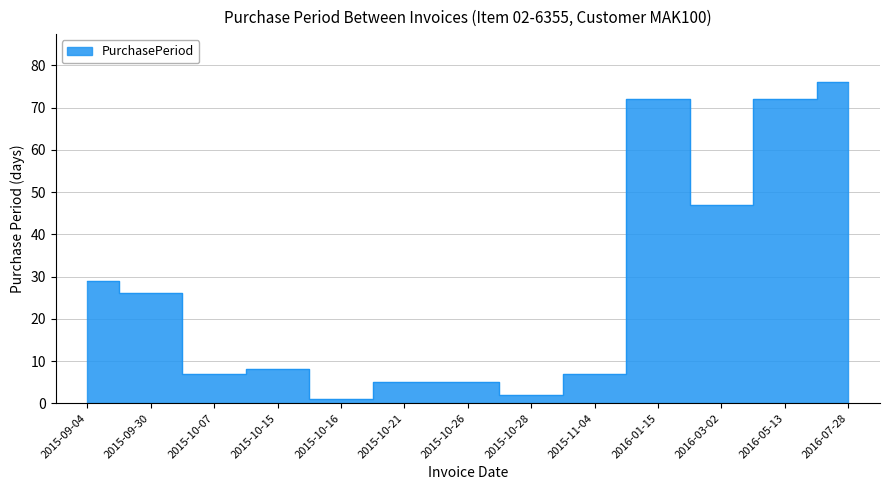

Which category has the lowest value across all series?

2015-10-16